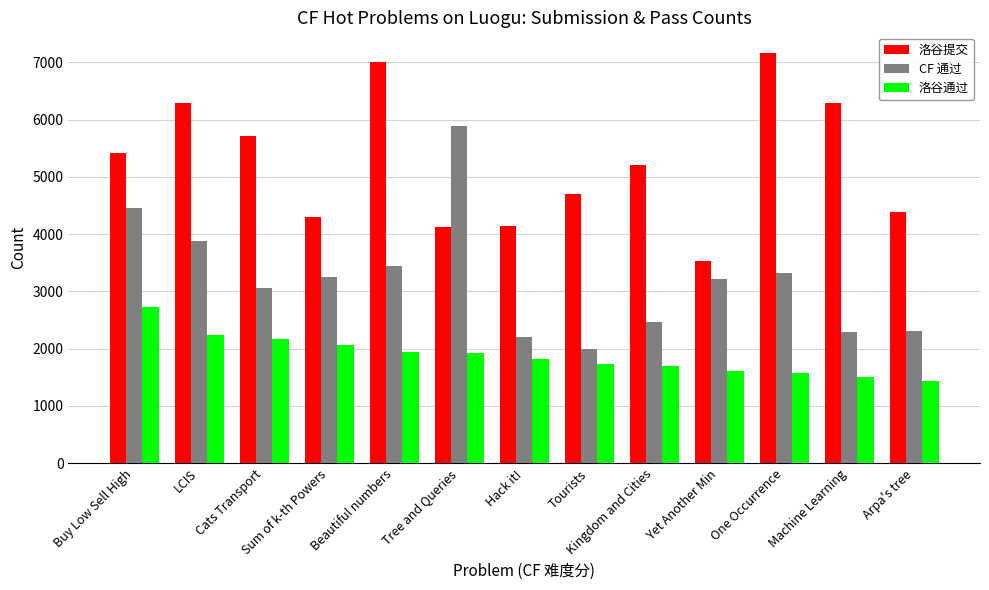

Rank the series by their maximum value, from highest to lowest.

洛谷提交, CF 通过, 洛谷通过